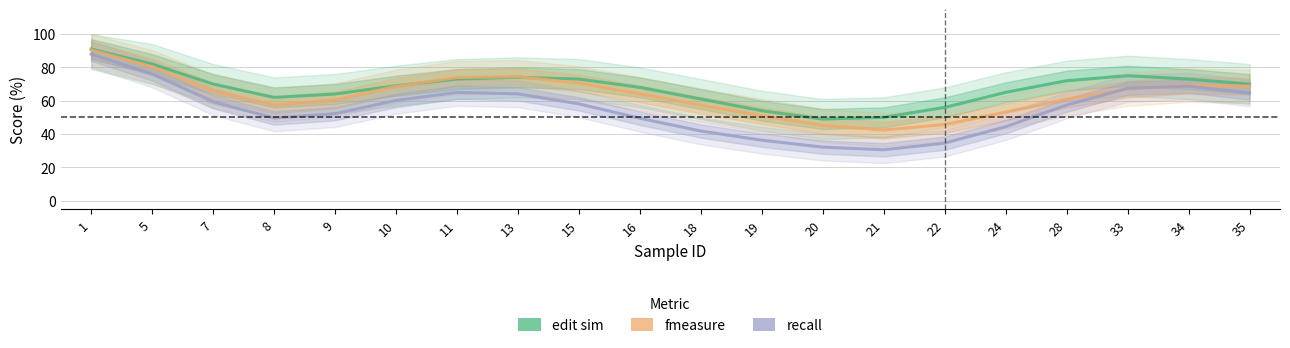

At which label does recall reach its minimum?

21